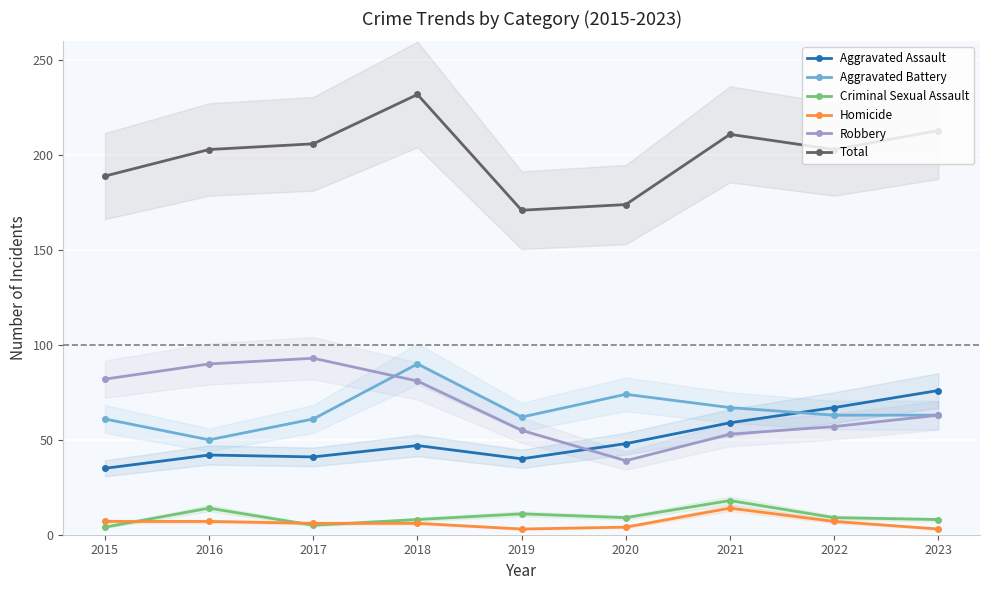

Where is Total nearest to the value 201?

2016